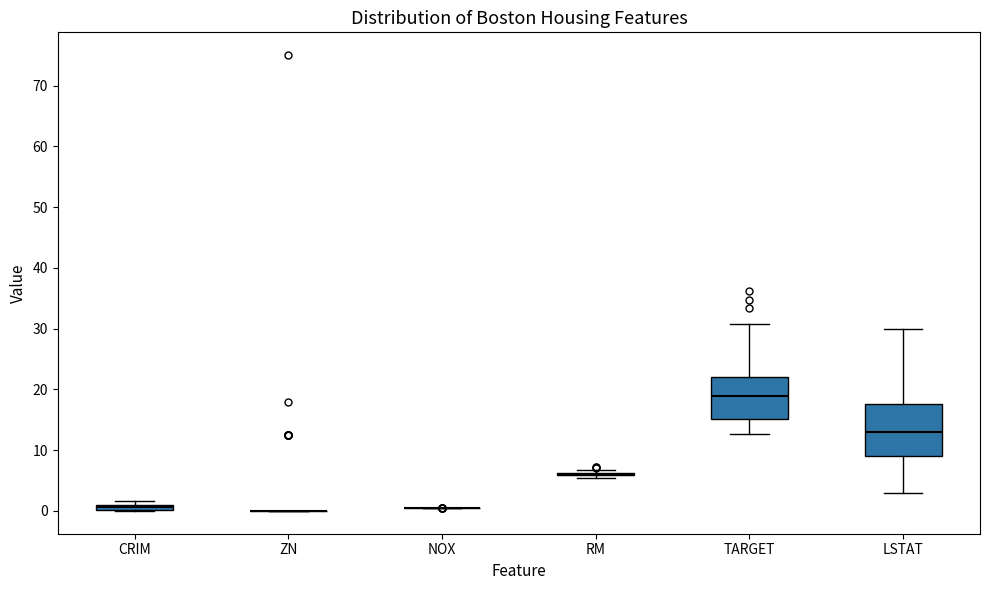

Comparing the boxes themselves (not the whiskers), which one is the tallest?

LSTAT